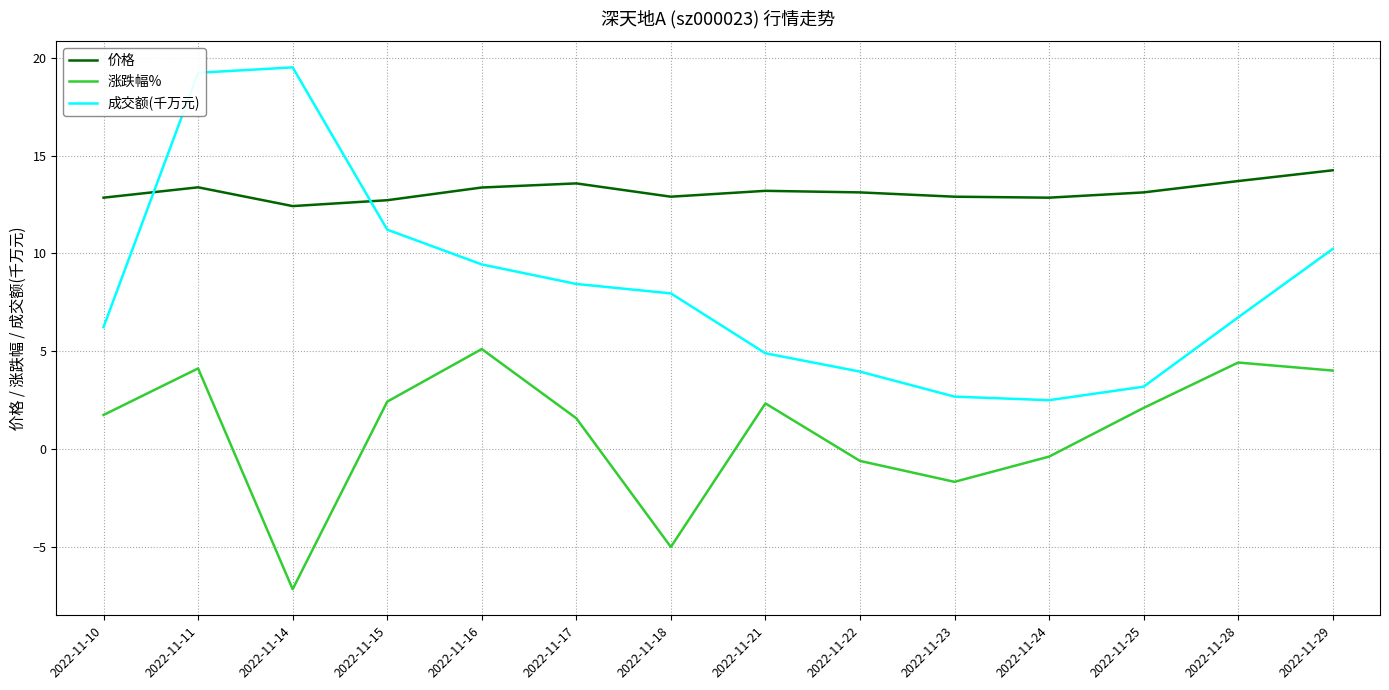

Count the number of data series in this chart.

3